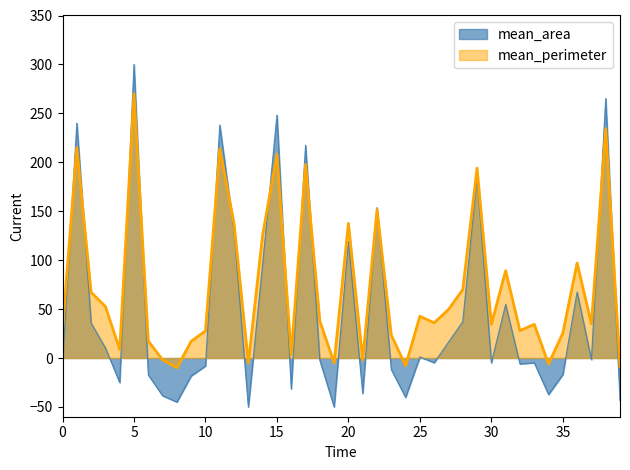

Which series has the widest spread of values?

mean_area